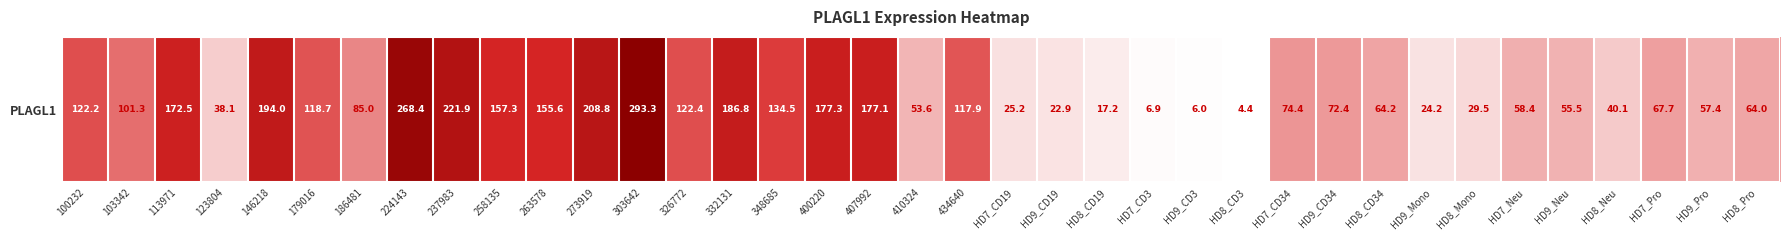

Rank the categories by value from highest to lowest.

303642, 224143, 237983, 273919, 146218, 332131, 400220, 407992, 113971, 258135, 263578, 348685, 326772, 100232, 179016, 434640, 103342, 186481, HD7_CD34, HD9_CD34, HD7_Pro, HD8_CD34, HD8_Pro, HD7_Neu, HD9_Pro, HD9_Neu, 410324, HD8_Neu, 123804, HD8_Mono, HD7_CD19, HD9_Mono, HD9_CD19, HD8_CD19, HD7_CD3, HD9_CD3, HD8_CD3